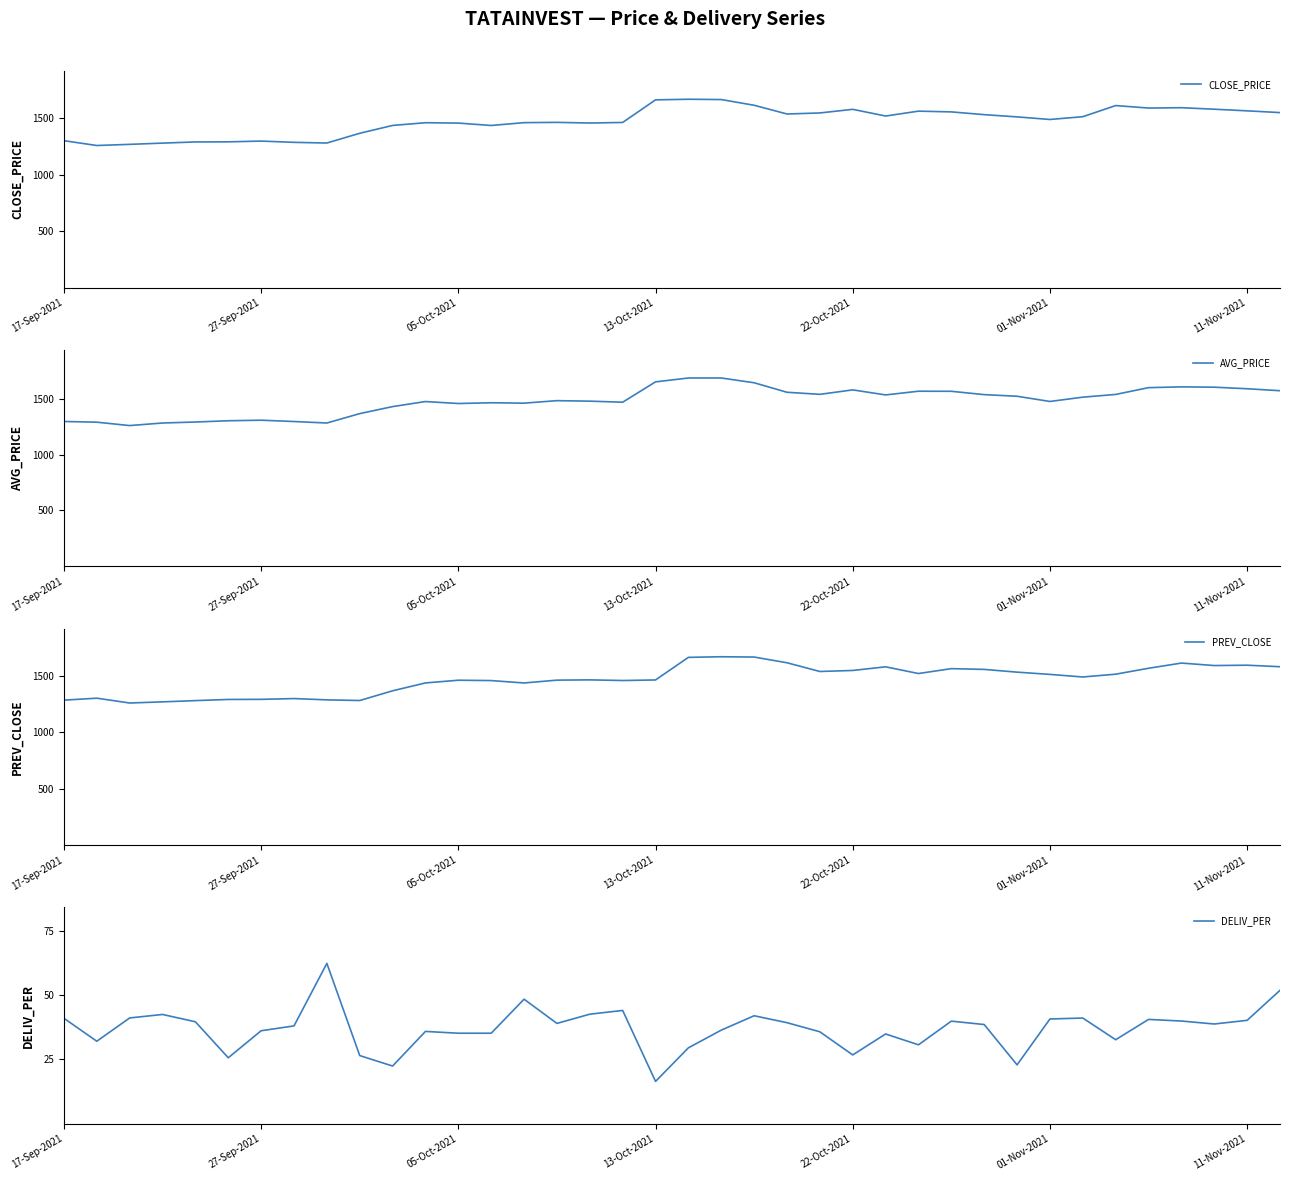

True or false: PREV_CLOSE has a value of 2449.8 at 01-Nov-2021.

False